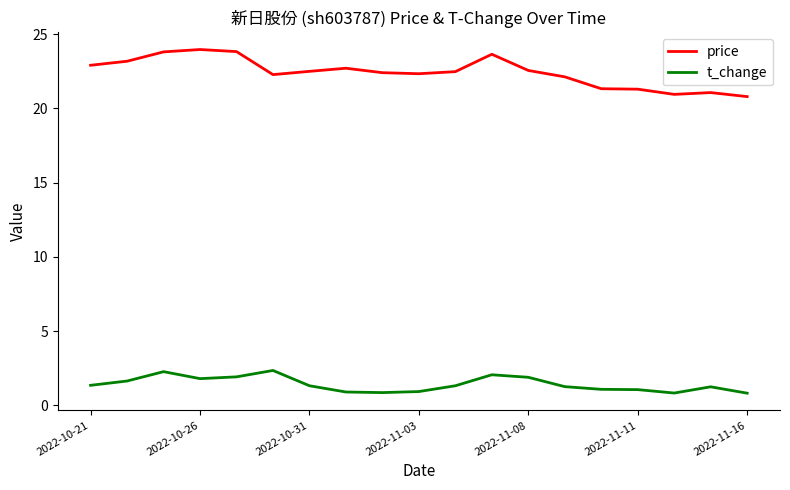

Does the chart display data point markers on the line(s)?

No